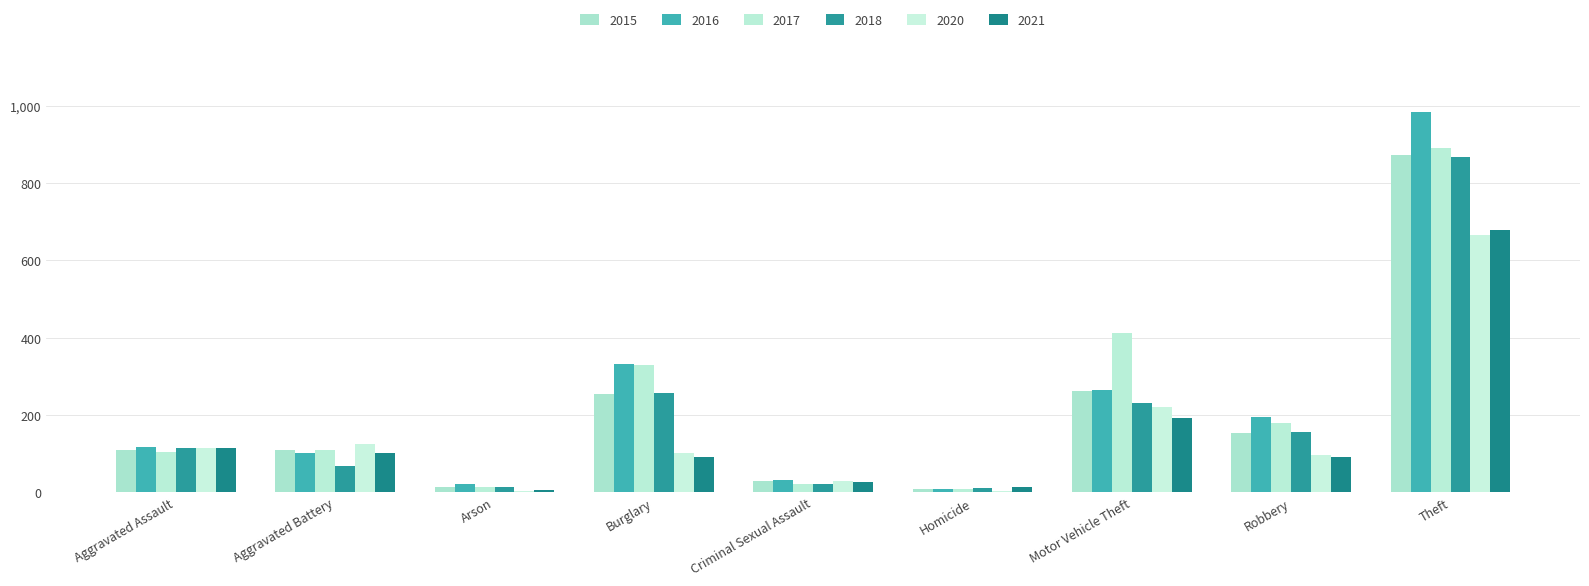

How many categories are shown in the chart?

9